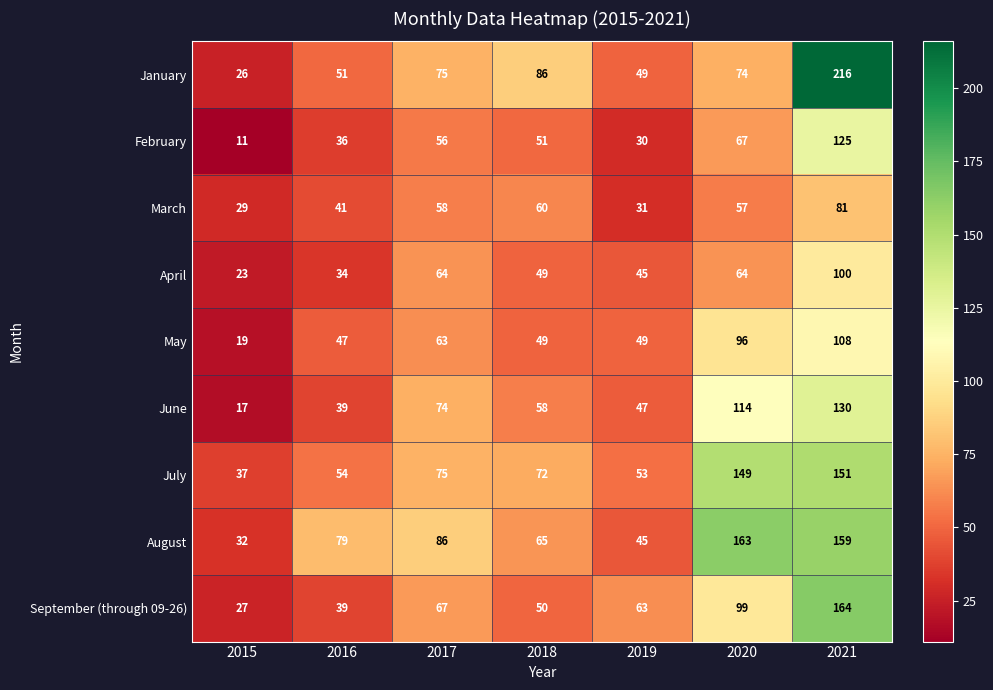

What value does the April series have at 2018, to the nearest 5?

50